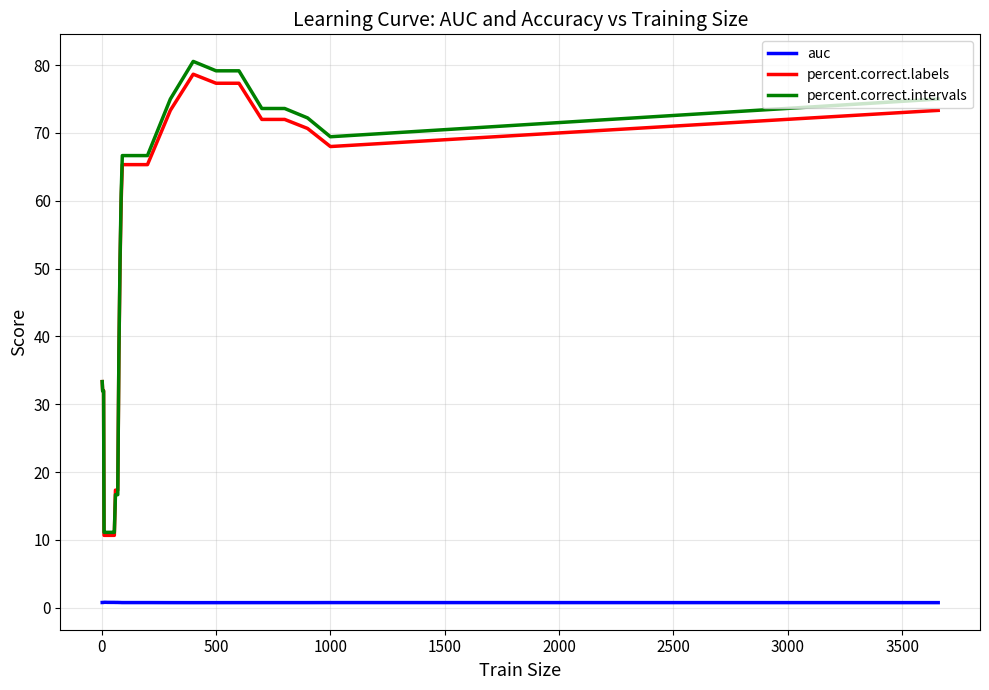

What is the highest value of the percent.correct.intervals series?

80.6